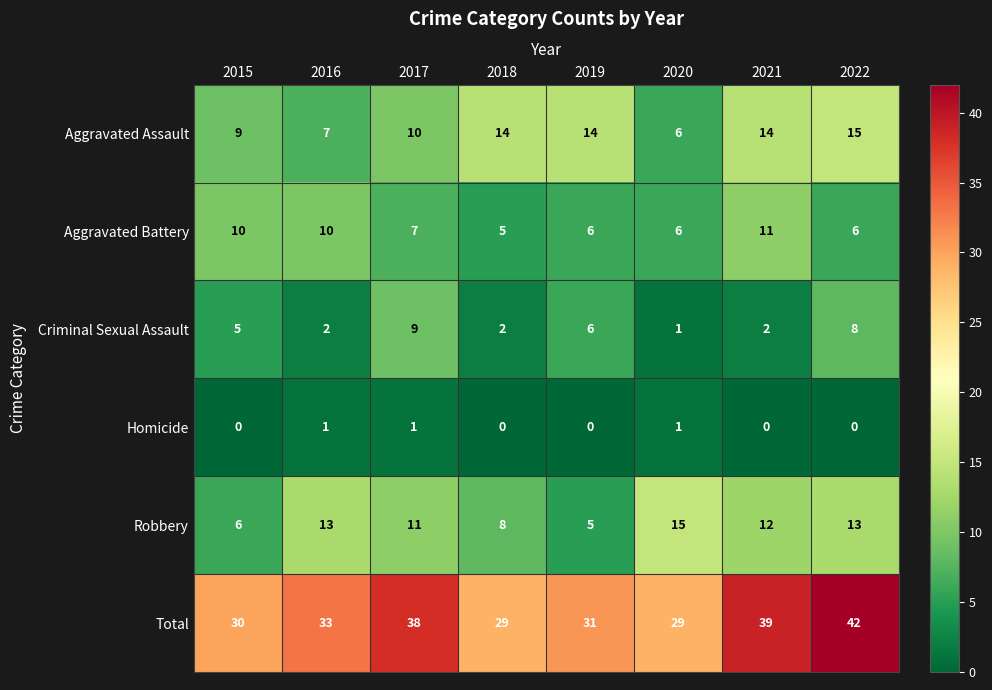

What is the spread (max minus min) of values at 2015?

30